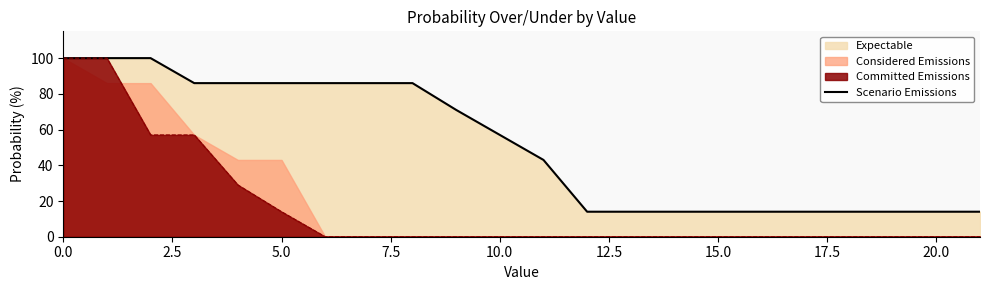

How many lines are shown in the chart?

1